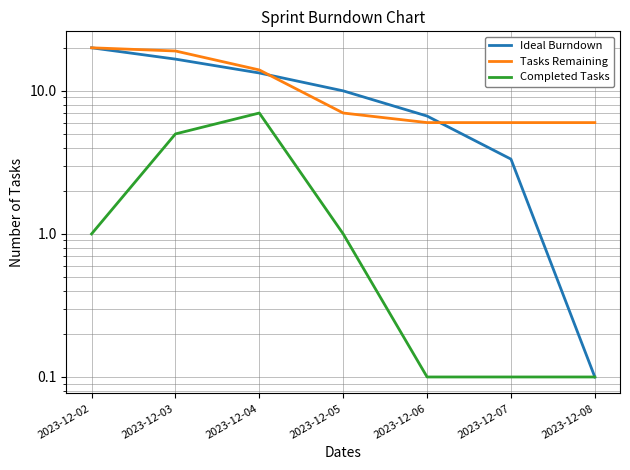

At how many categories does at least one series exceed 18?

2